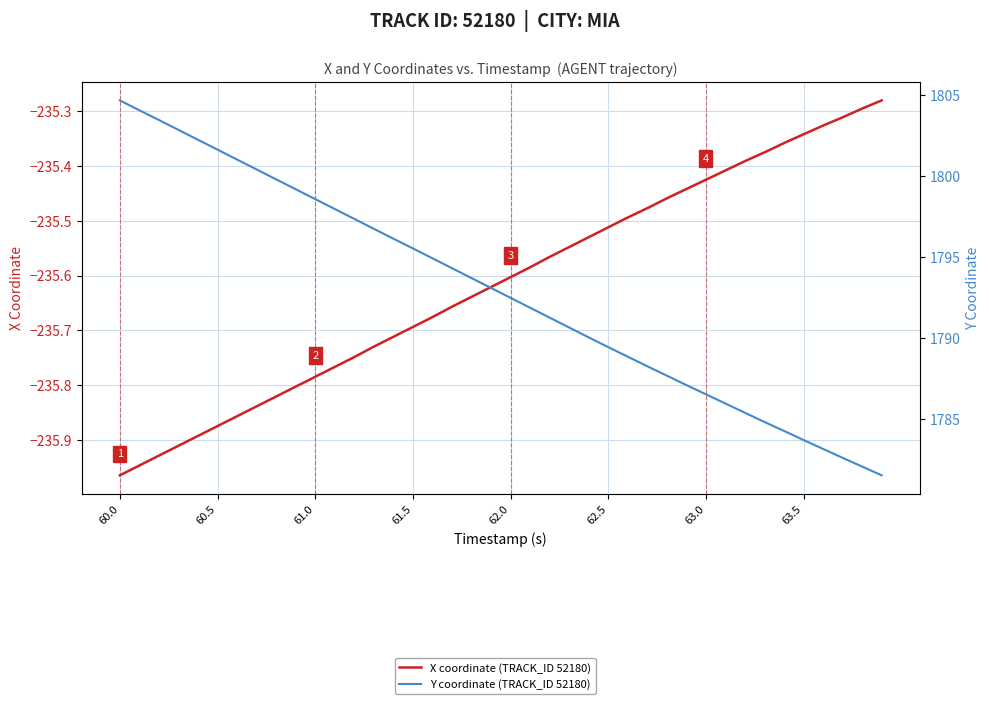

The Y coordinate (TRACK_ID 52180) series shows 681.5 at 22. True or false?

False